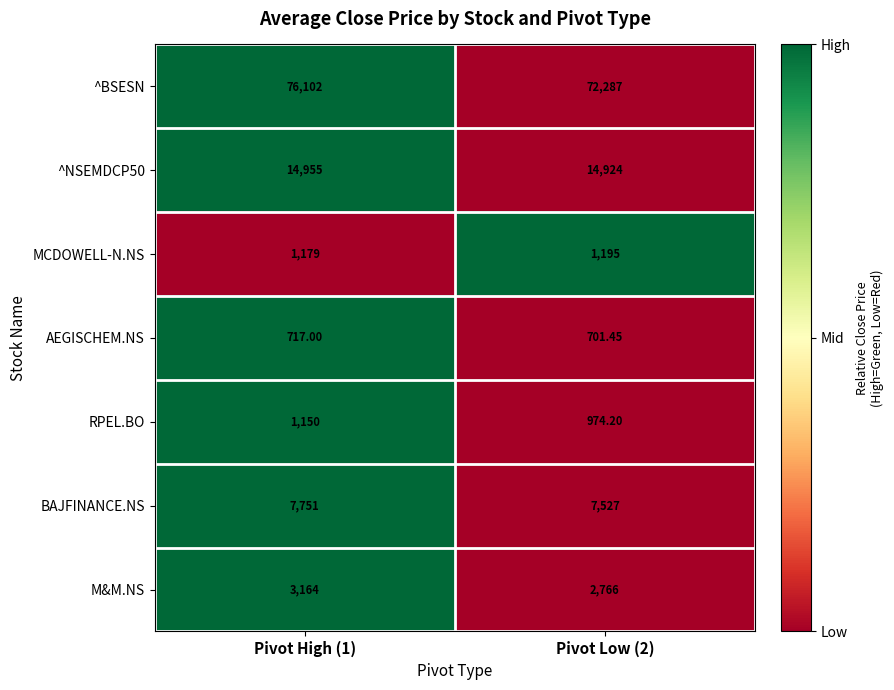

Between Pivot High (1) and Pivot Low (2), which series saw the biggest shift?

^BSESN